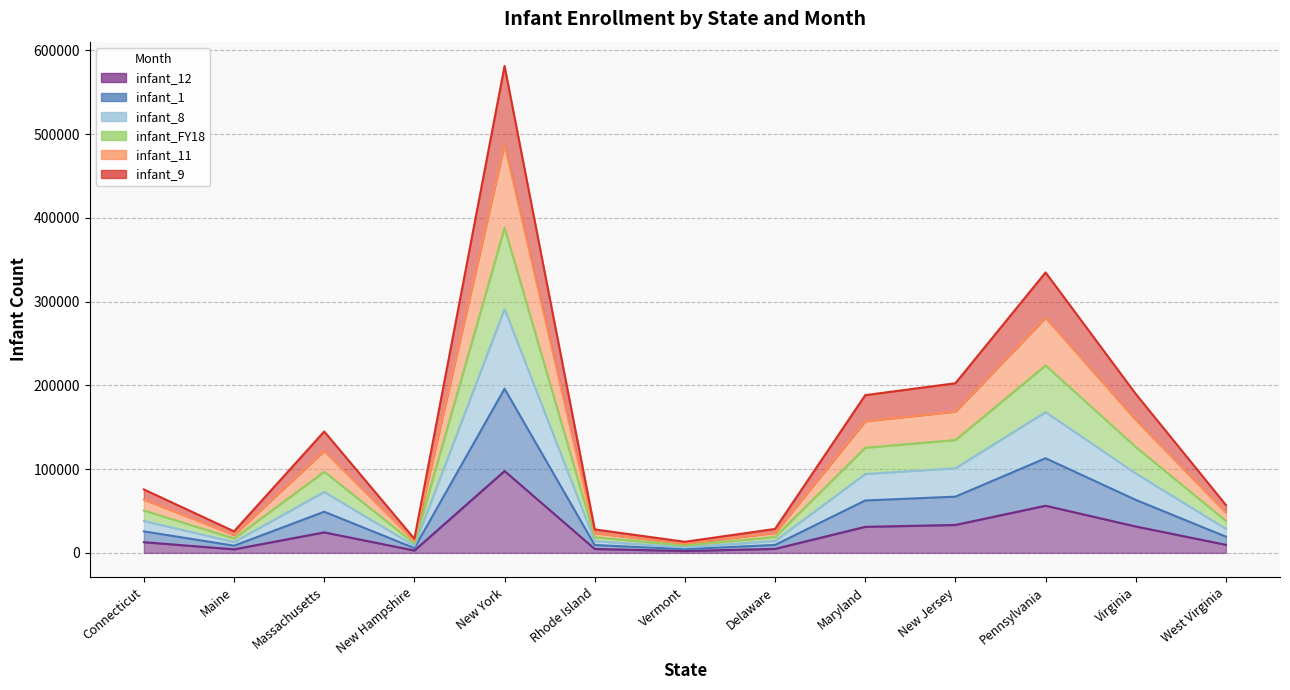

What is the greatest value displayed?

581197